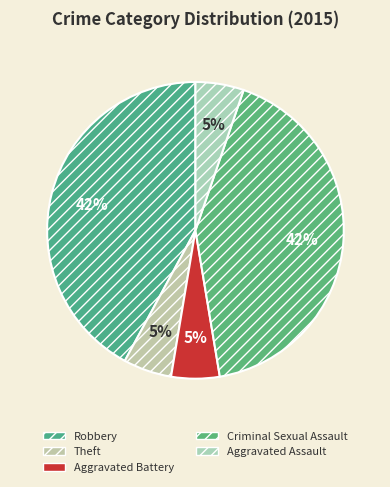

Does any single category account for the majority?

No